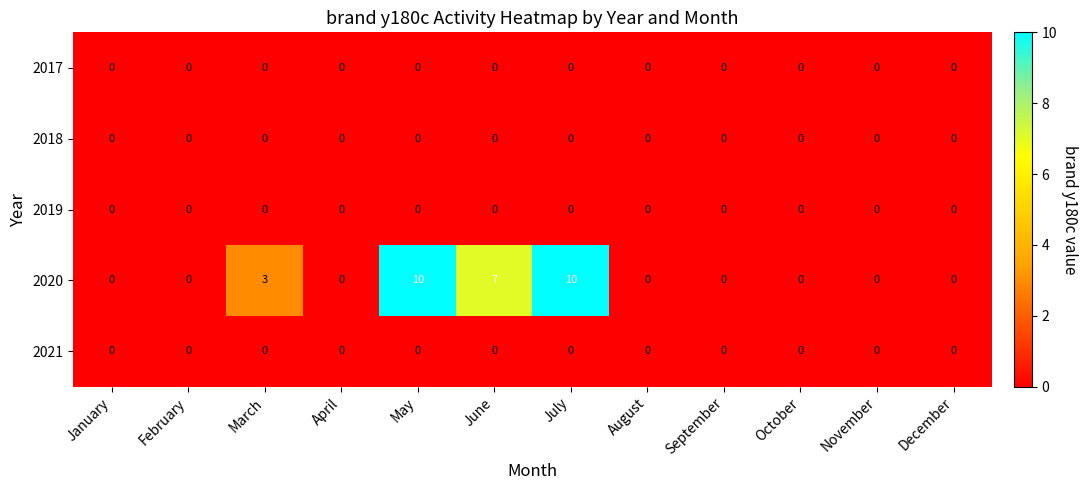

Count the 2020 values in the range 0 to 7.

10